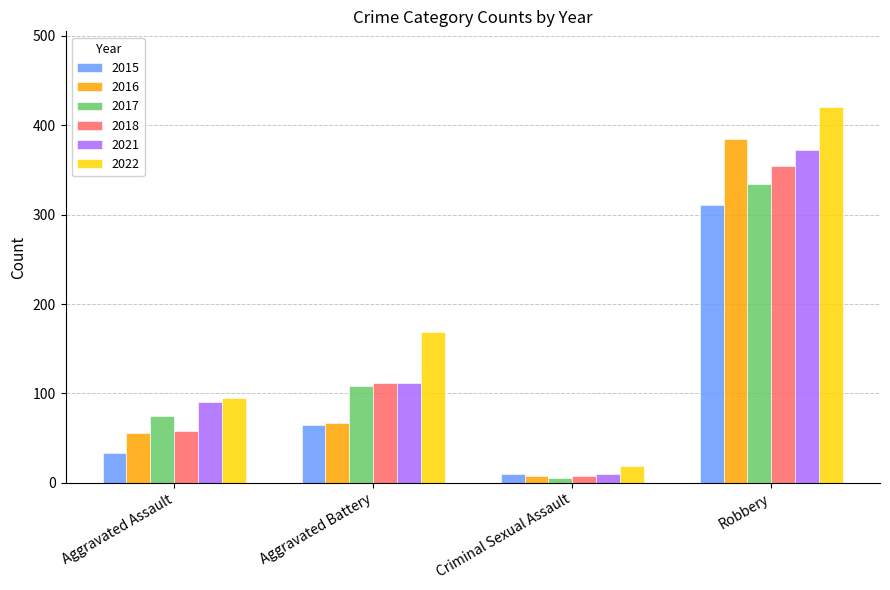

Which series has the widest spread of values?

2022